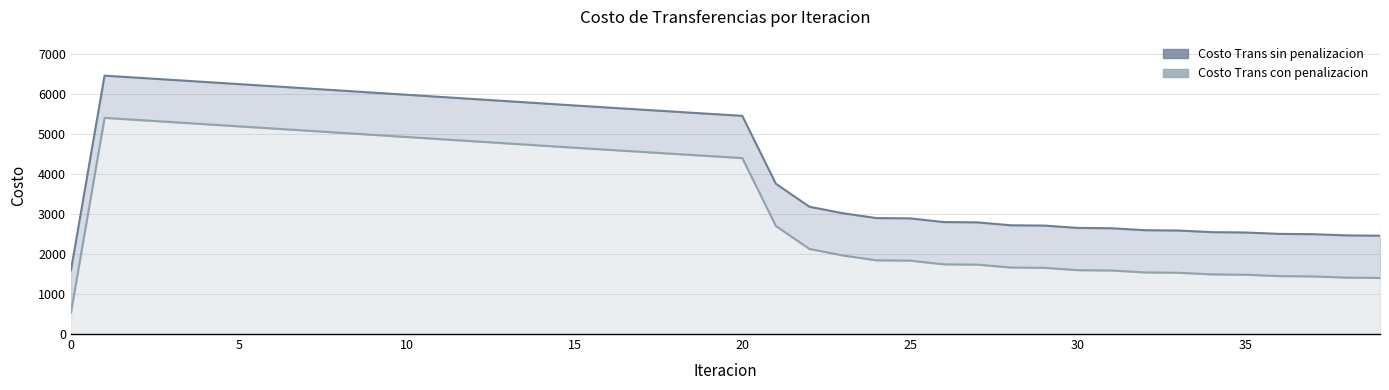

At which label is Costo Trans sin penalizacion closest to 4026?

21